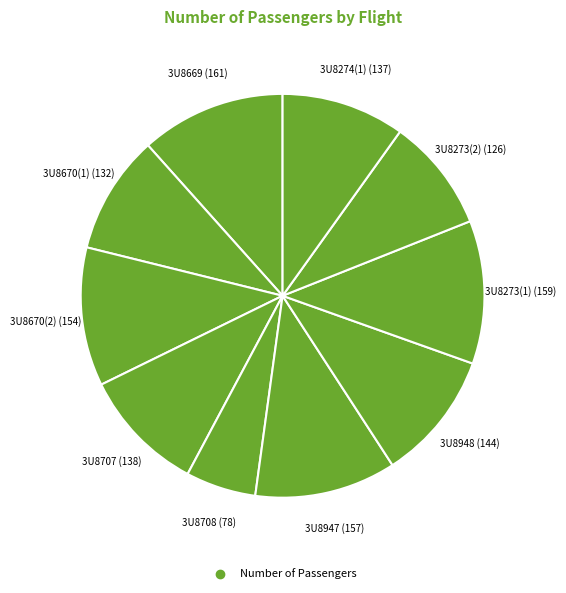

How many slices are in this pie chart?

10